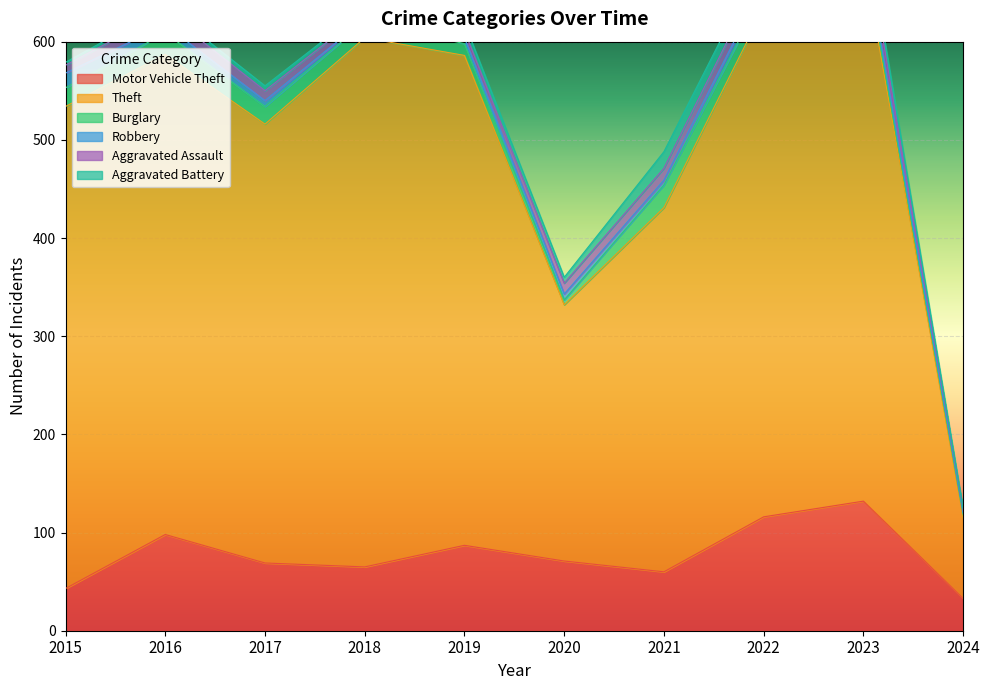

What is the difference between the highest and lowest values at 2017?

442